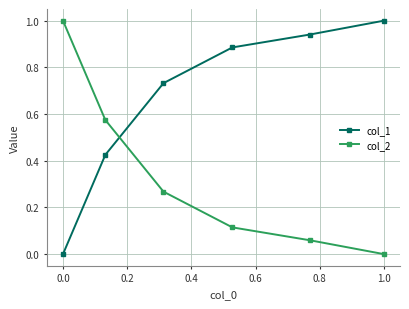

Which series has the largest total across all categories?

col_1